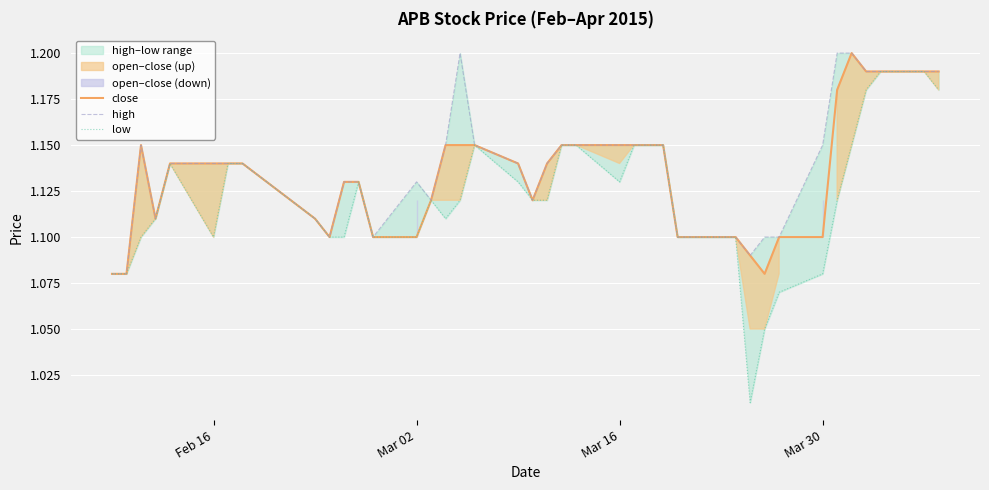

What is the total value across all series at Mar 16?

3.4